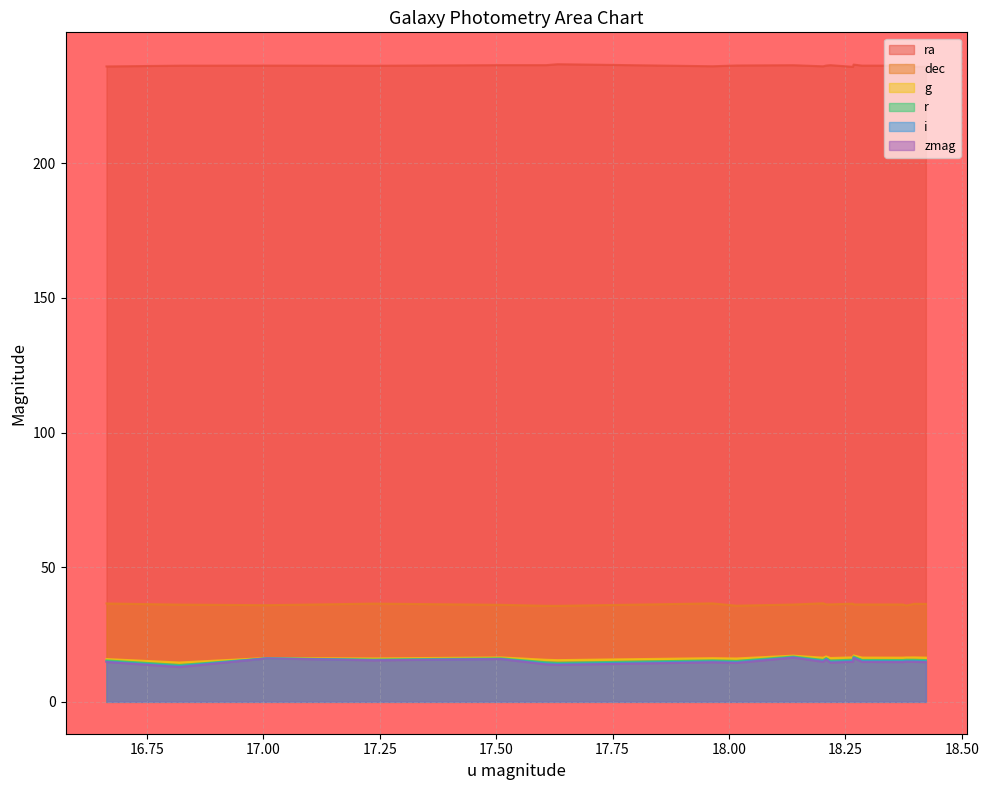

Which series has the largest total across all categories?

ra